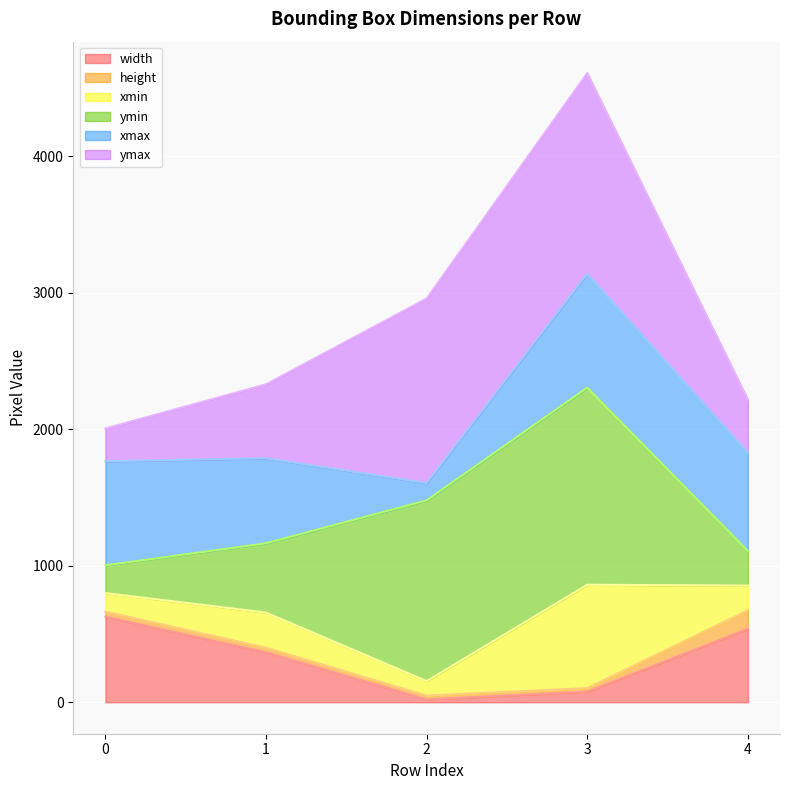

Is it true that width equals 627 at 0?

True